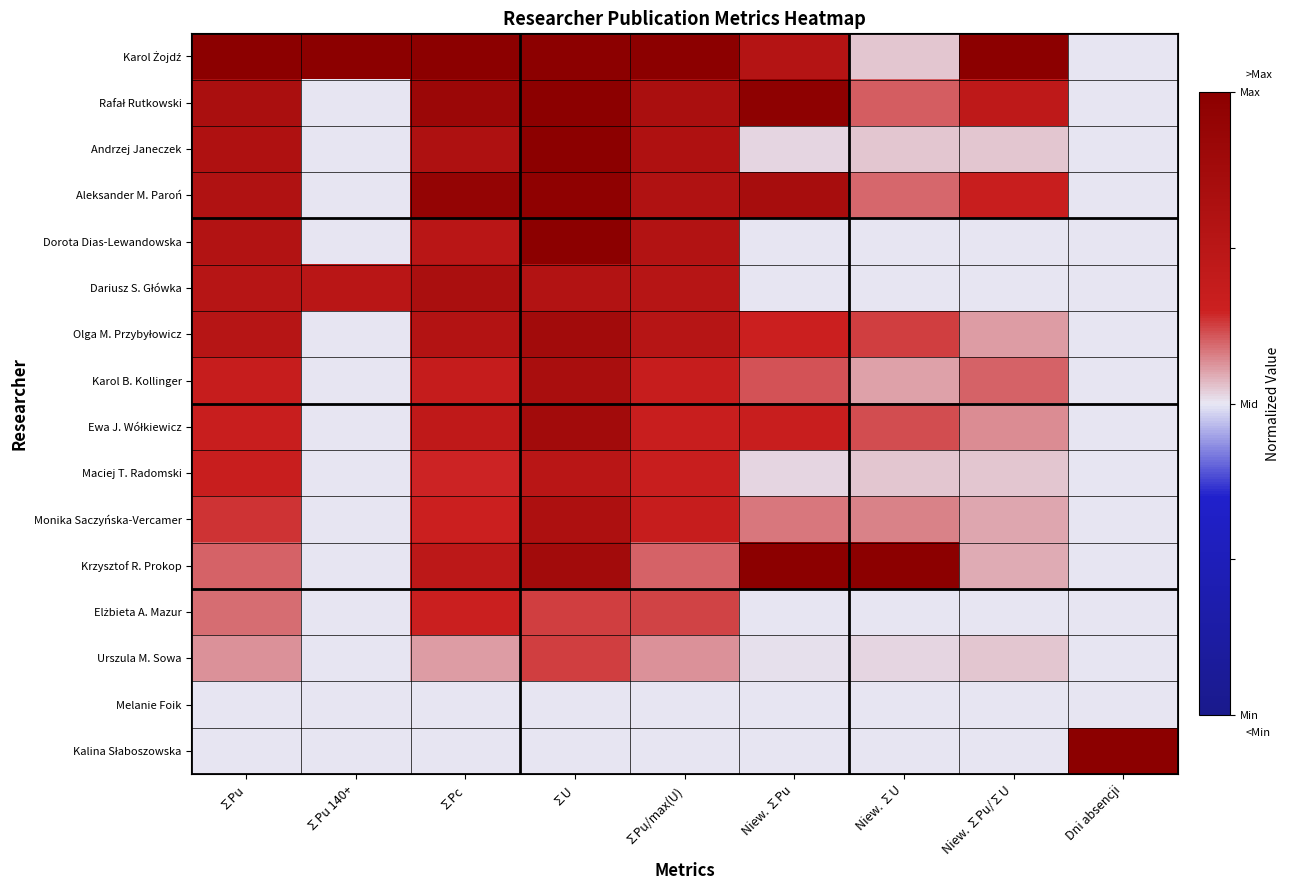

Which series changed the most between Niew. ∑Pu and Niew. ∑Pu/∑U?

Krzysztof R. Prokop